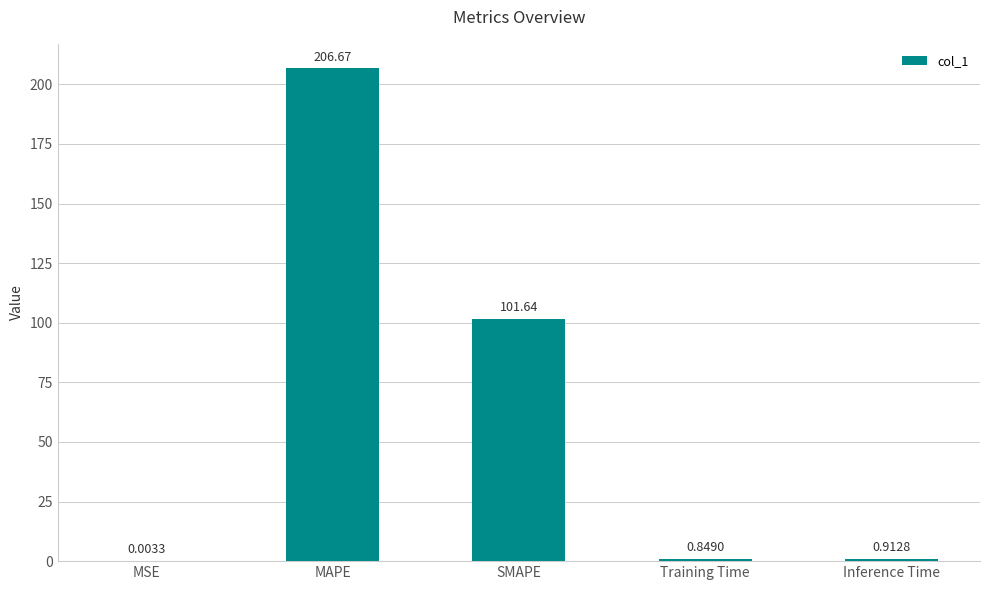

Where is the data nearest to the value 103?

SMAPE